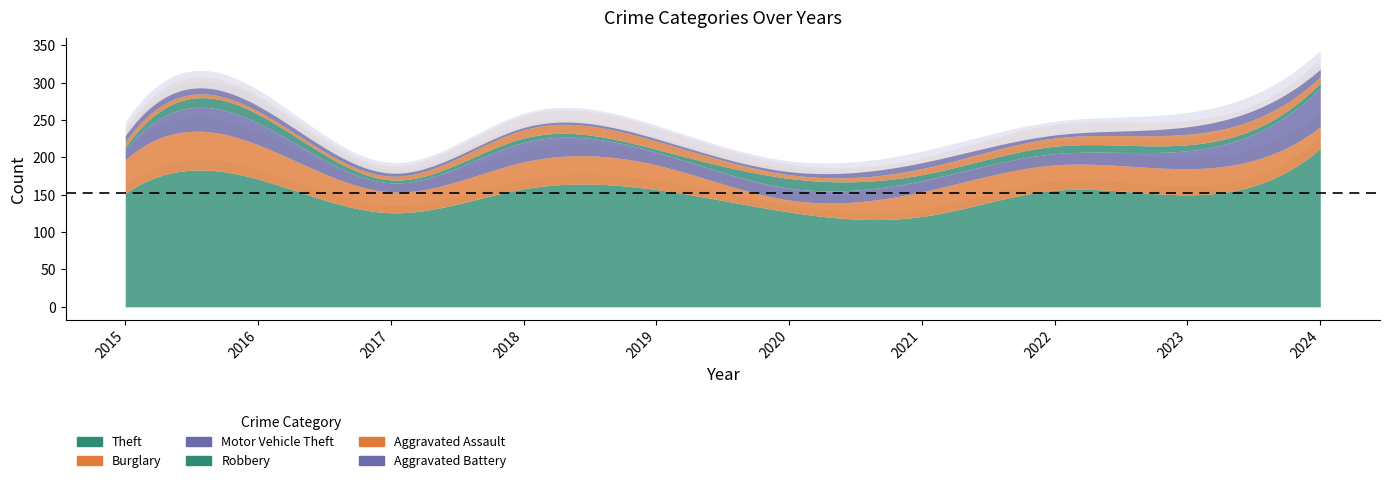

Reading left to right, list all the values displayed in this chart.

Theft: 2015=152	2016=171	2017=126	2018=158	2019=157	2020=127	2021=121	2022=156	2023=150	2024=212
Burglary: 2015=45	2016=46	2017=28	2018=36	2019=33	2020=16	2021=33	2022=34	2023=35	2024=29
Motor Vehicle Theft: 2015=13	2016=29	2017=12	2018=26	2019=17	2020=16	2021=15	2022=15	2023=24	2024=52
Robbery: 2015=4	2016=12	2017=4	2018=6	2019=4	2020=13	2021=8	2022=10	2023=8	2024=7
Aggravated Assault: 2015=7	2016=4	2017=5	2018=11	2019=11	2020=5	2021=8	2022=11	2023=14	2024=8
Aggravated Battery: 2015=8	2016=7	2017=4	2018=3	2019=3	2020=4	2021=8	2022=4	2023=10	2024=10